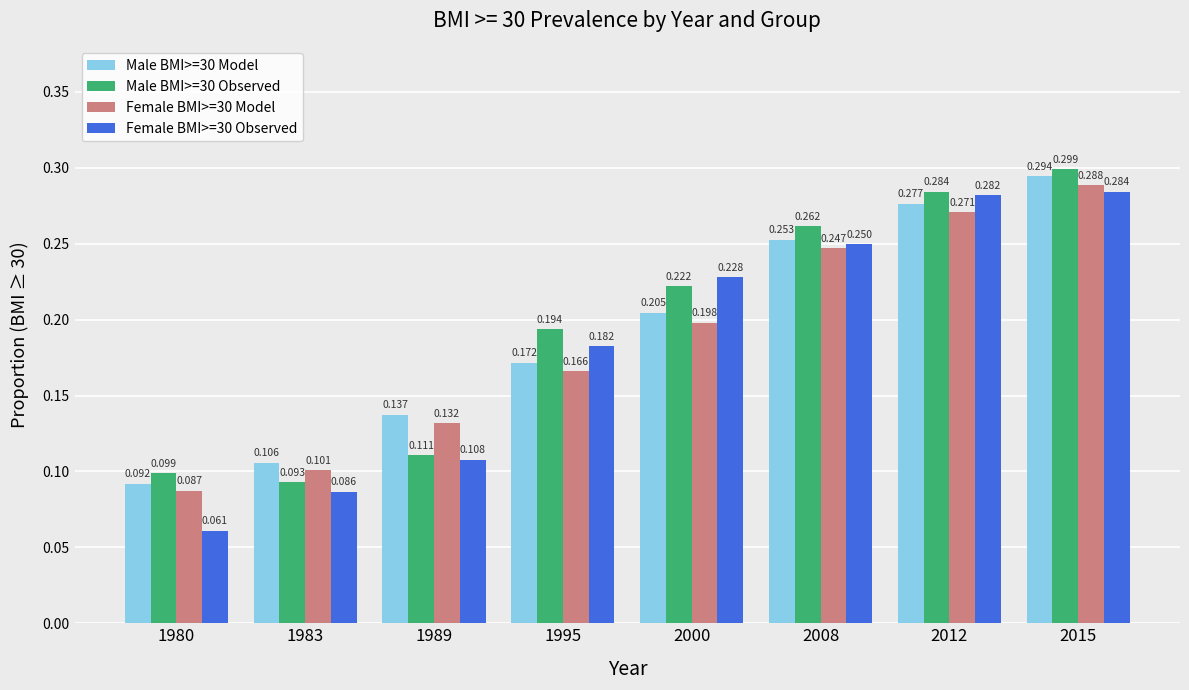

Is the value of Male BMI>=30 Observed at 1989 greater than the value of Male BMI>=30 Model at 1989?

No